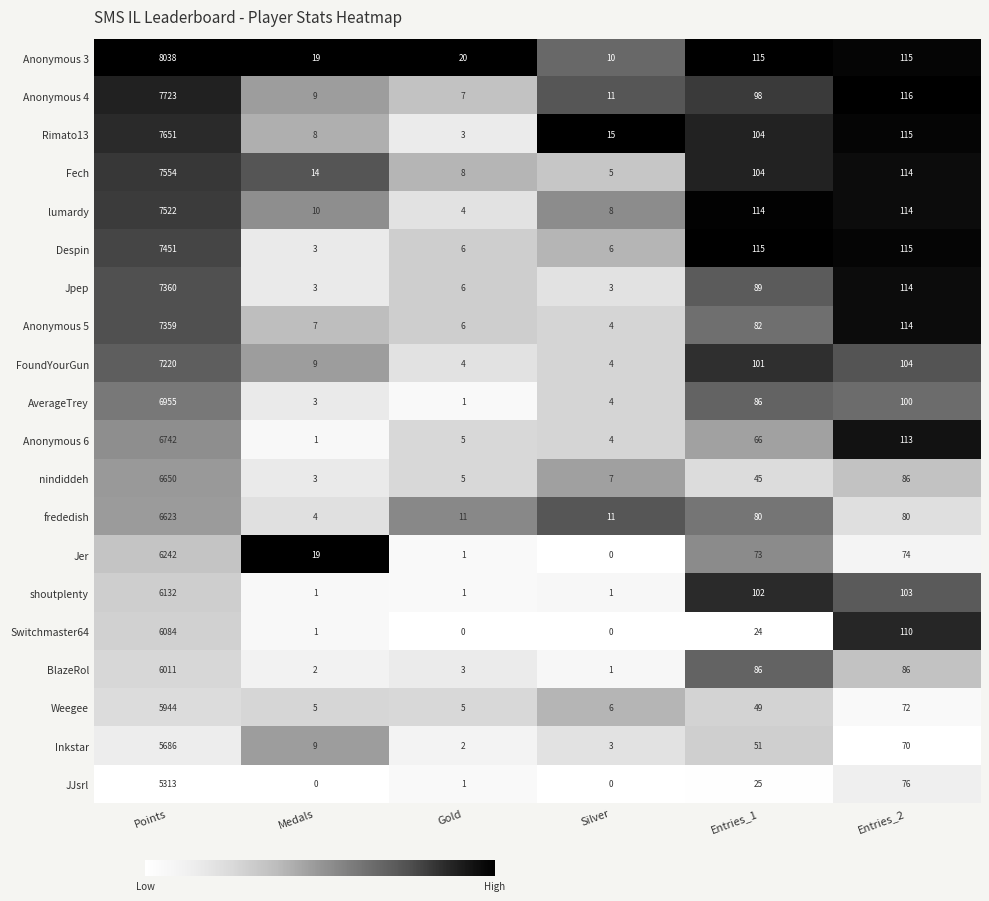

Rank the series by their maximum value, from highest to lowest.

Anonymous 3, Anonymous 4, Rimato13, Fech, lumardy, Despin, Jpep, Anonymous 5, FoundYourGun, AverageTrey, Anonymous 6, nindiddeh, frededish, Jer, shoutplenty, Switchmaster64, BlazeRol, Weegee, Inkstar, JJsrl